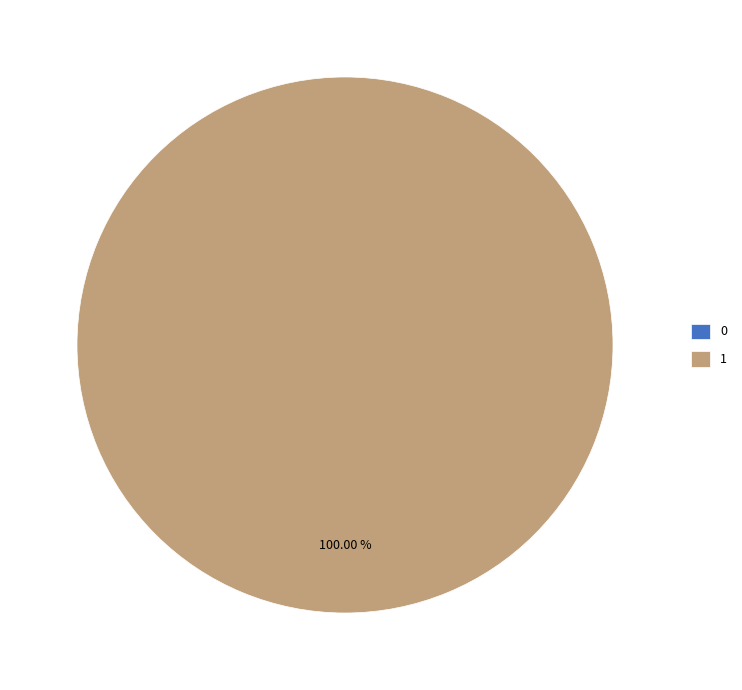

How many segments does this pie chart have?

2